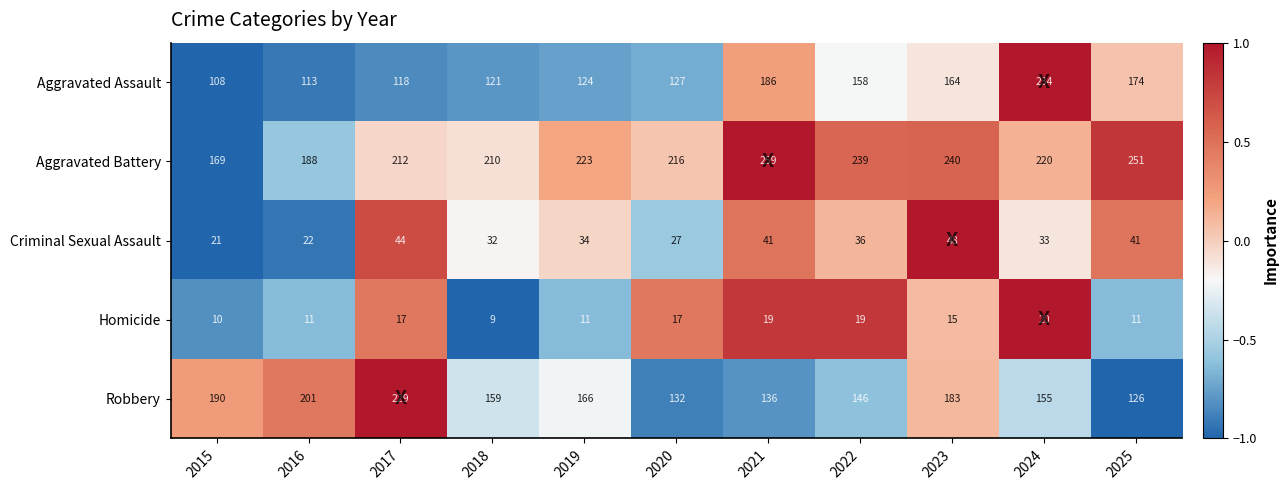

What is the spread (max minus min) of values at 2017?

212